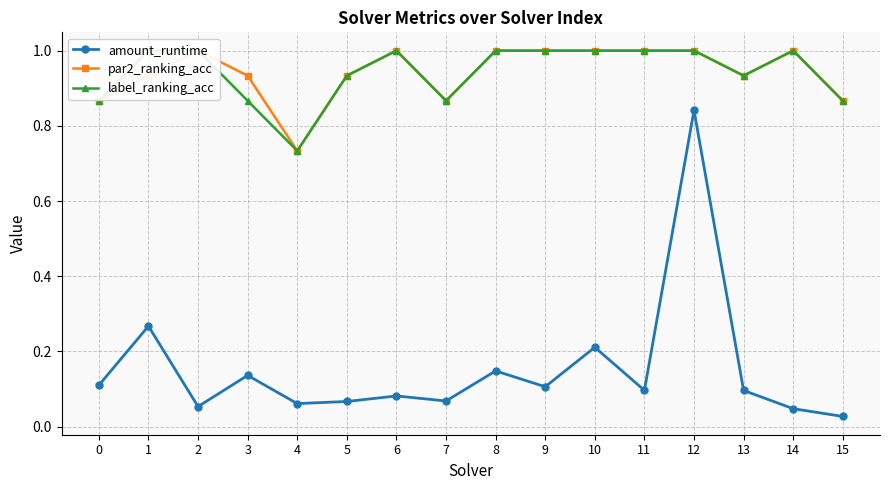

At which category is the sum across all series the highest?

12